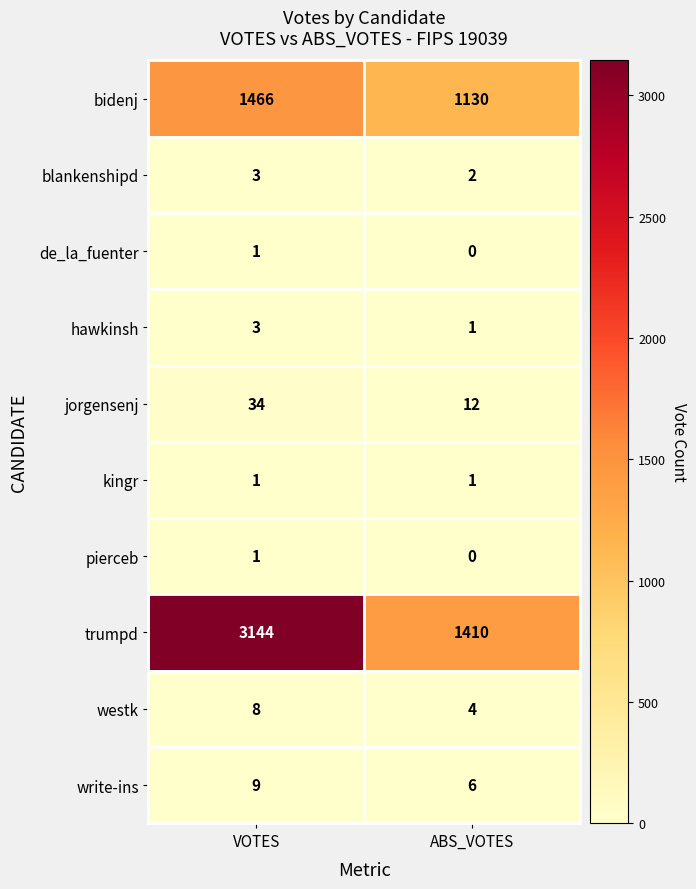

Read the jorgensenj value at VOTES.

34